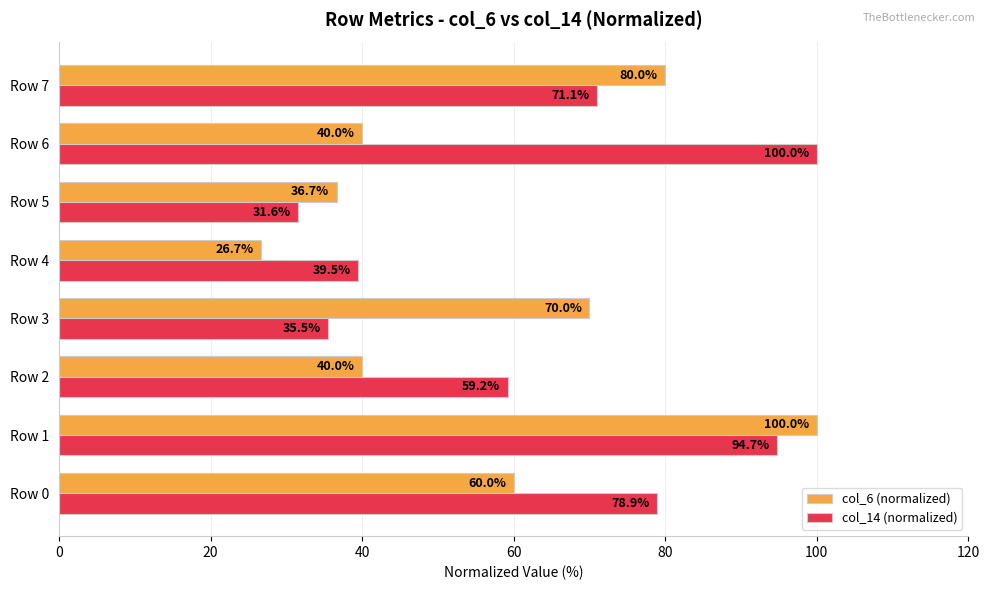

The col_6 (normalized) series shows 70.0 at Row 3. True or false?

True